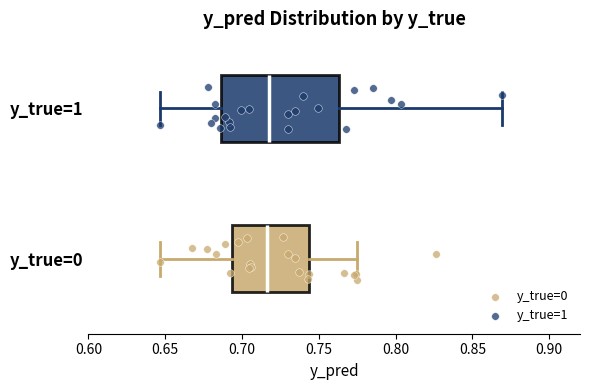

Reading bottom to top, read every box against the x-axis: the position of its median line, the range the box covers, and the ends of its whiskers. The values are not printed on the chart, so give them approximately, as read against the axis.

y_true=0: median 0.715, box 0.695 to 0.745, whiskers 0.645 to 0.775
y_true=1: median 0.715, box 0.685 to 0.765, whiskers 0.645 to 0.870